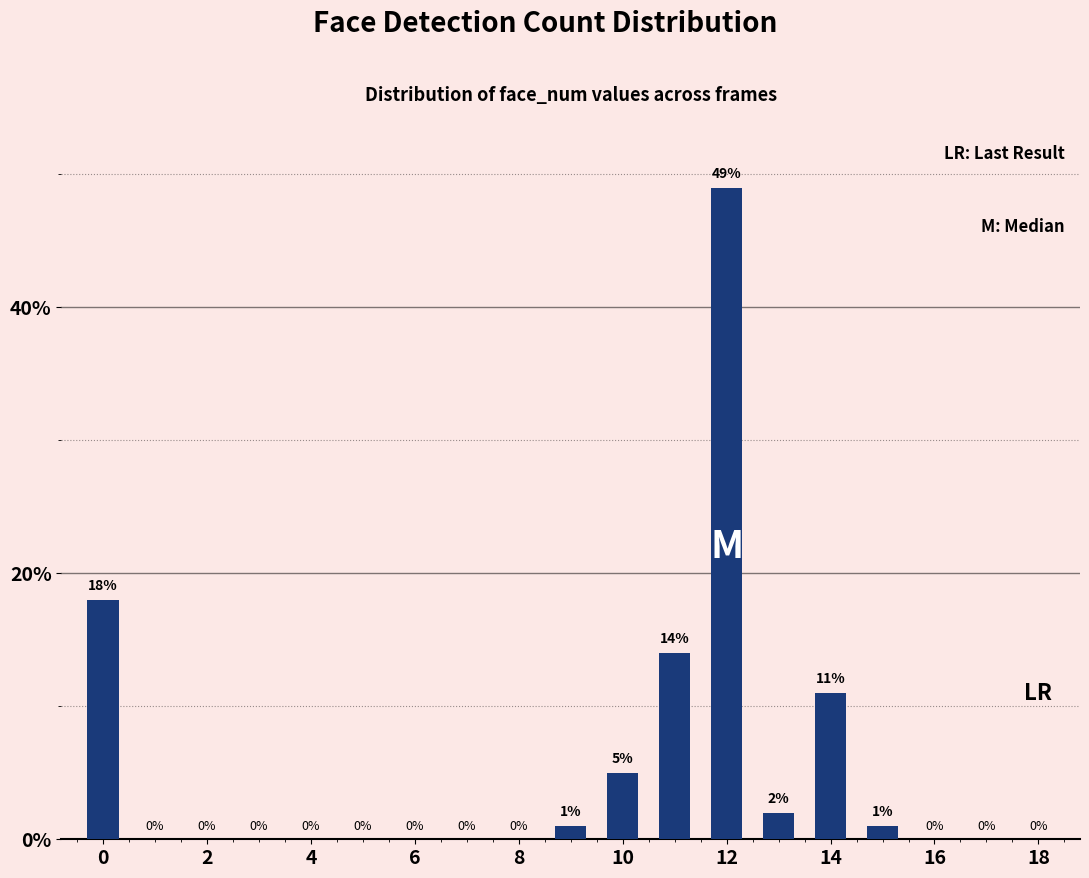

What is the sum of all values?

101